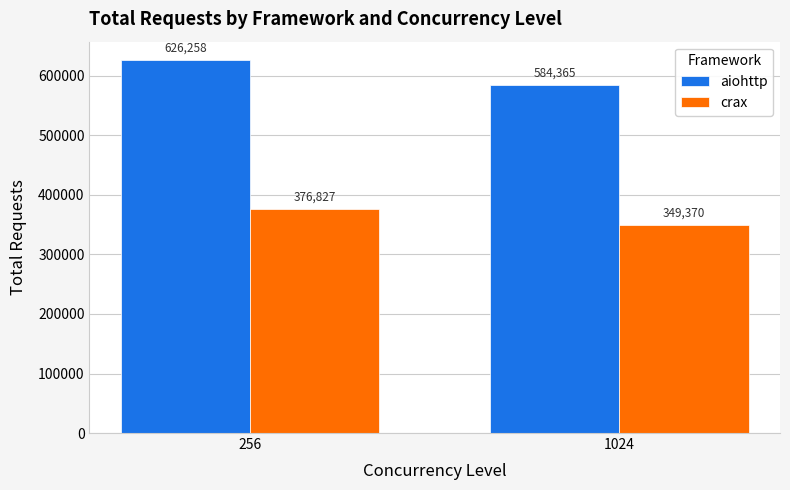

What are all the series names shown in the legend?

aiohttp, crax